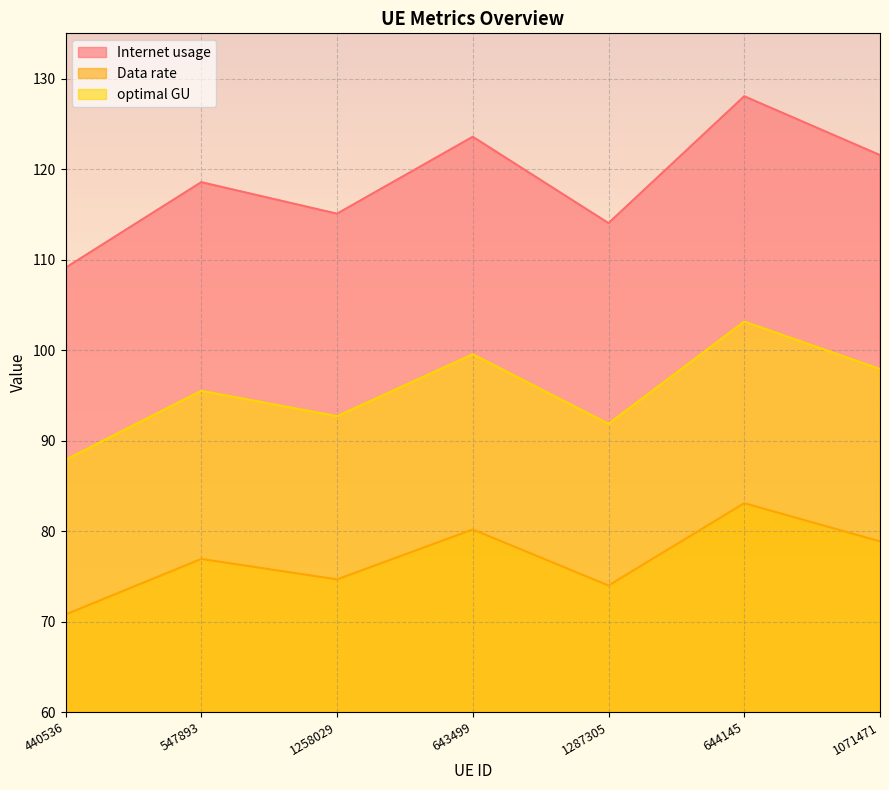

True or false: Data rate has more than 0 points higher than both neighbors.

True